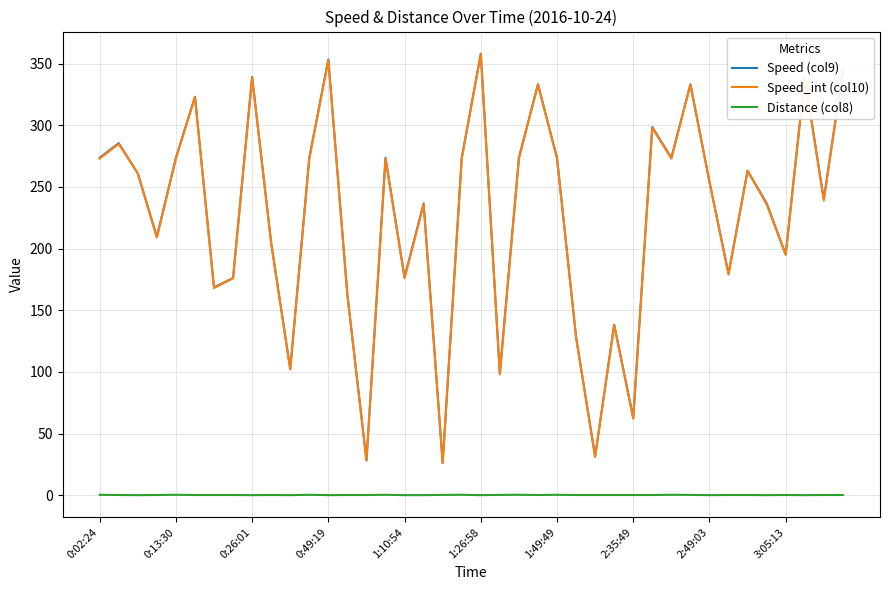

What are all the series names shown in the legend?

Speed (col9), Speed_int (col10), Distance (col8)